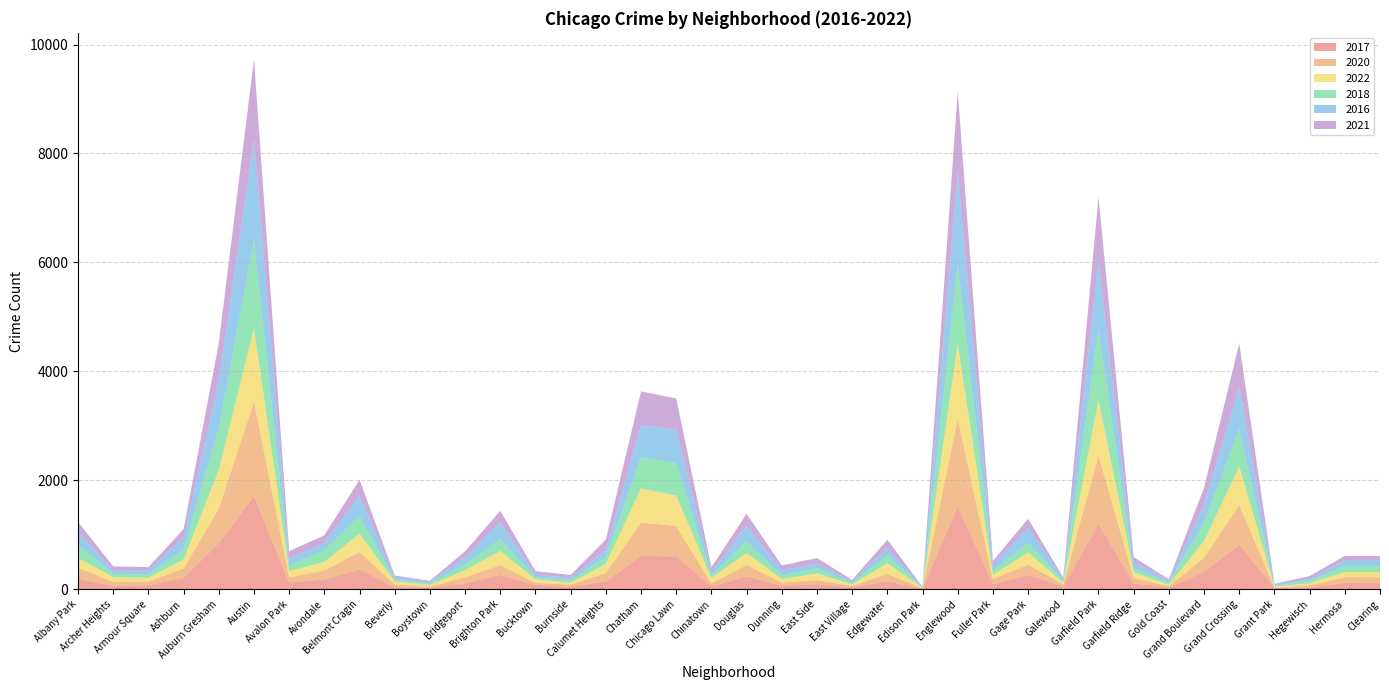

Reading right to left, what are all the values shown in this chart?

2017: 116	116	36	25	821	317	29	107	1195	53	262	92	1522	10	145	39	95	63	237	52	603	611	144	42	81	264	110	29	40	365	178	125	1711	847	209	74	59	190
2020: 103	103	36	5	724	261	24	100	1259	37	188	96	1604	4	137	22	72	60	209	54	555	615	151	44	36	180	108	13	49	320	164	95	1729	634	174	68	72	207
2022: 95	95	40	18	708	306	30	103	1021	27	226	76	1372	11	195	29	121	63	220	100	560	628	168	33	64	258	128	38	53	335	159	112	1351	711	162	67	91	176
2018: 105	105	43	15	682	345	42	79	1298	37	179	76	1466	7	145	21	98	66	218	44	601	581	127	49	39	218	112	29	35	323	210	102	1630	763	185	62	60	243
2016: 115	115	38	23	778	325	31	102	1257	37	269	99	1705	8	138	30	82	97	277	70	614	577	129	41	47	309	127	33	34	375	139	125	1831	866	223	73	57	246
2021: 77	77	48	14	801	309	26	100	1170	23	169	80	1465	4	149	30	104	87	225	81	569	621	194	52	65	210	111	13	40	293	140	141	1476	697	150	61	80	175